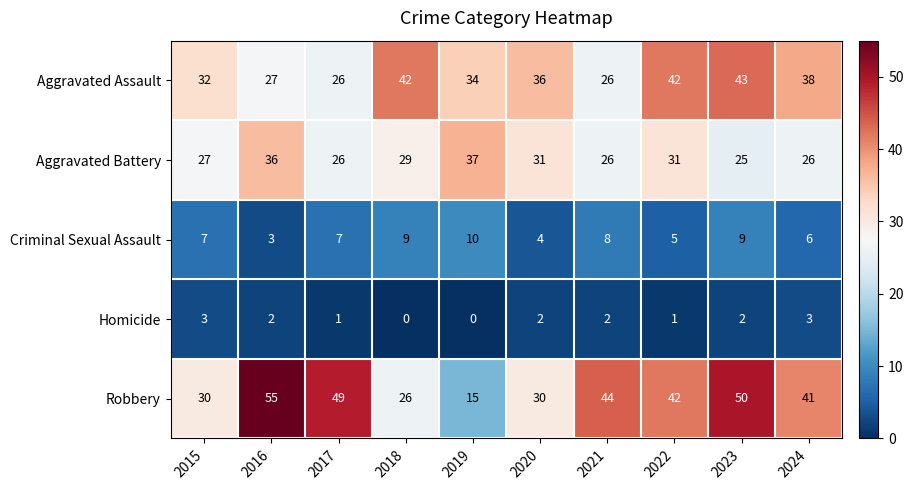

What is the average value of the Aggravated Assault series?

35